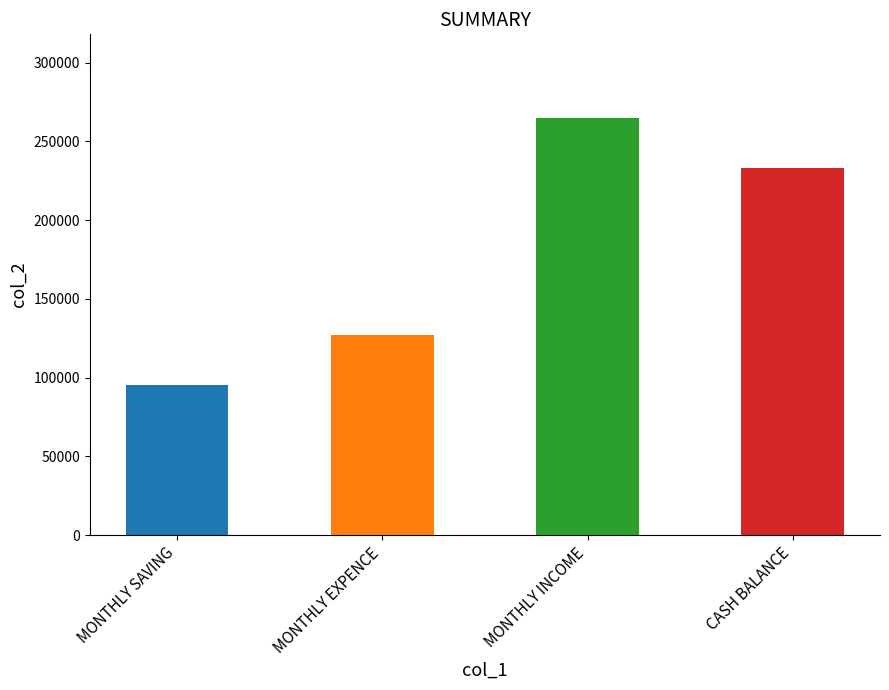

Reading right to left, transcribe all the data shown in this chart.

CASH BALANCE=233000	MONTHLY INCOME=265000	MONTHLY EXPENCE=127000	MONTHLY SAVING=95000